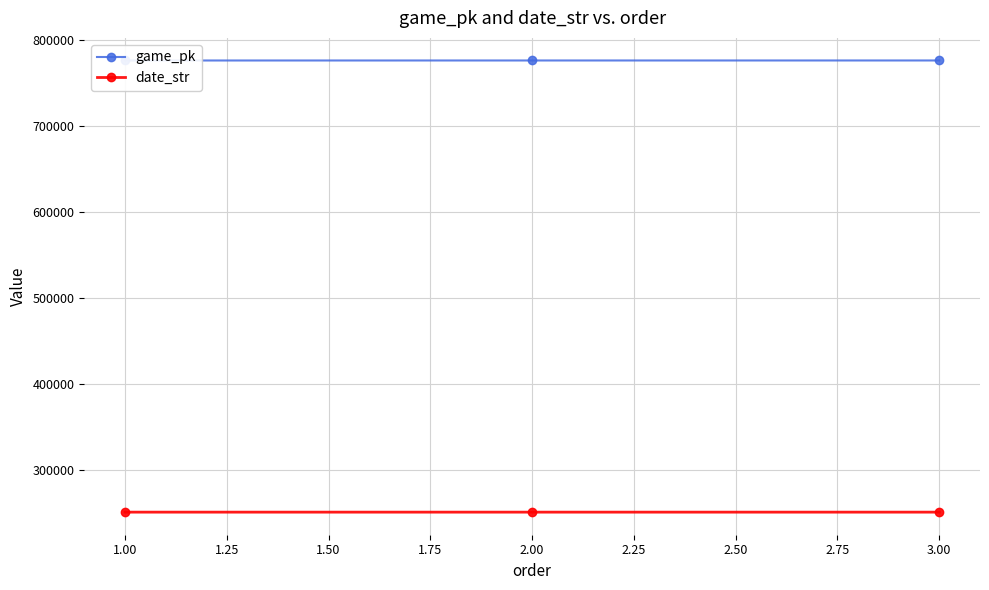

Which series has the widest spread of values?

game_pk